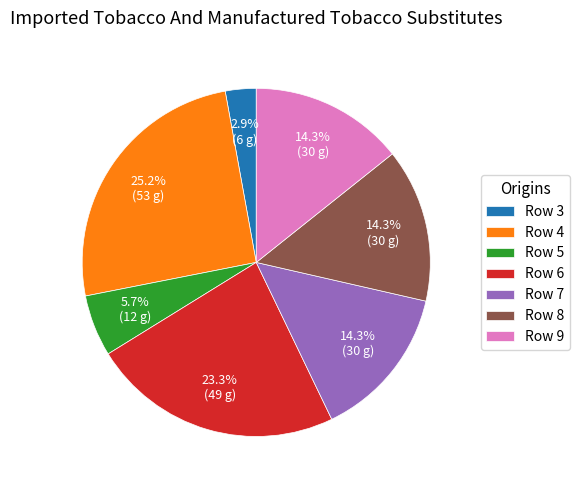

Which category has the biggest portion of the pie?

Row 4